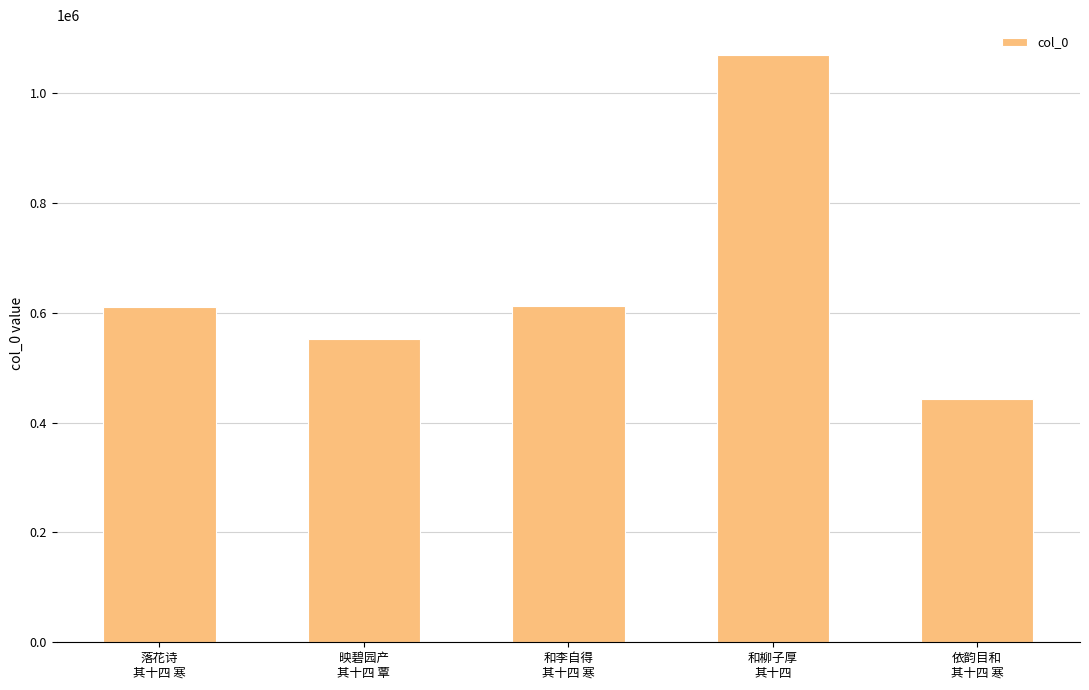

What is the value of the 2nd bar from the left?

552089